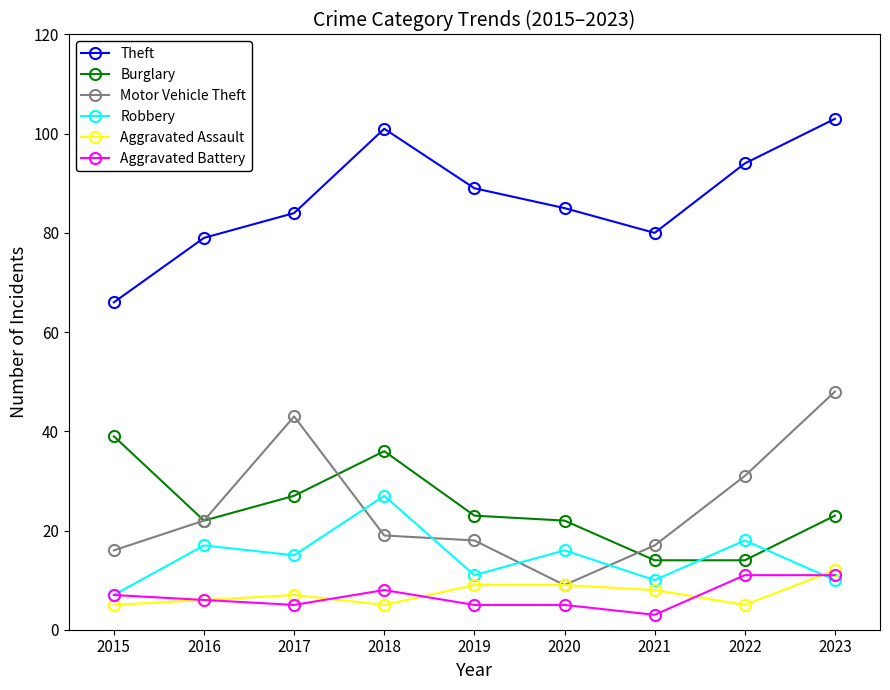

What is the difference between the second highest and second lowest values in the Aggravated Assault series?

4